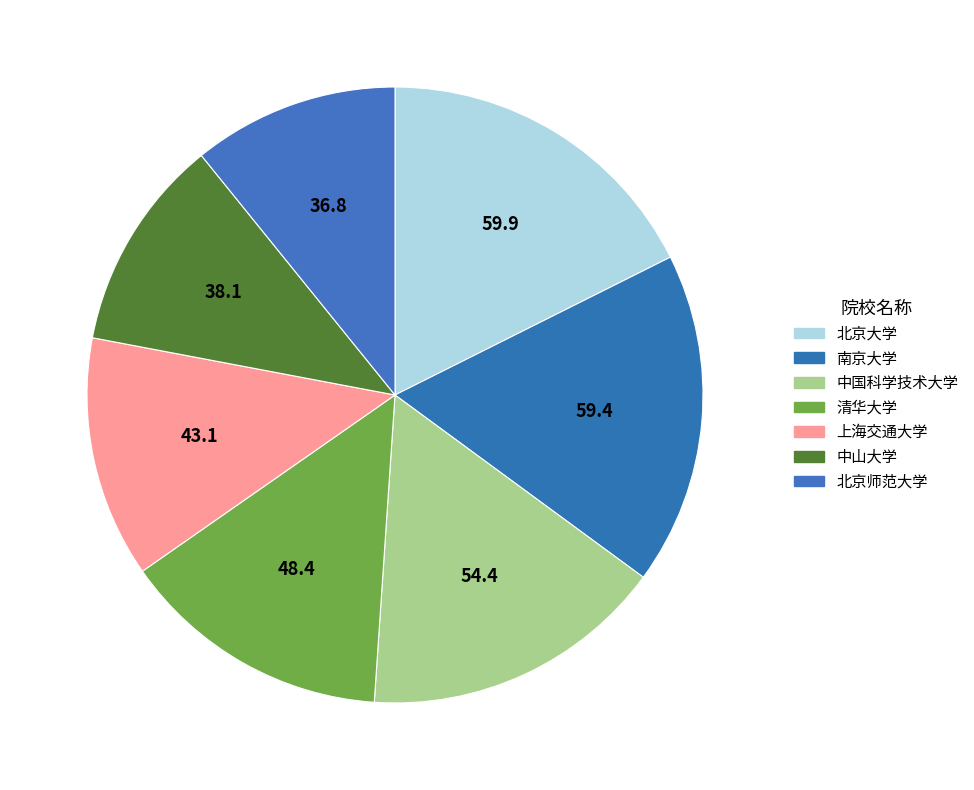

Does 上海交通大学 account for over 50% of the chart?

No